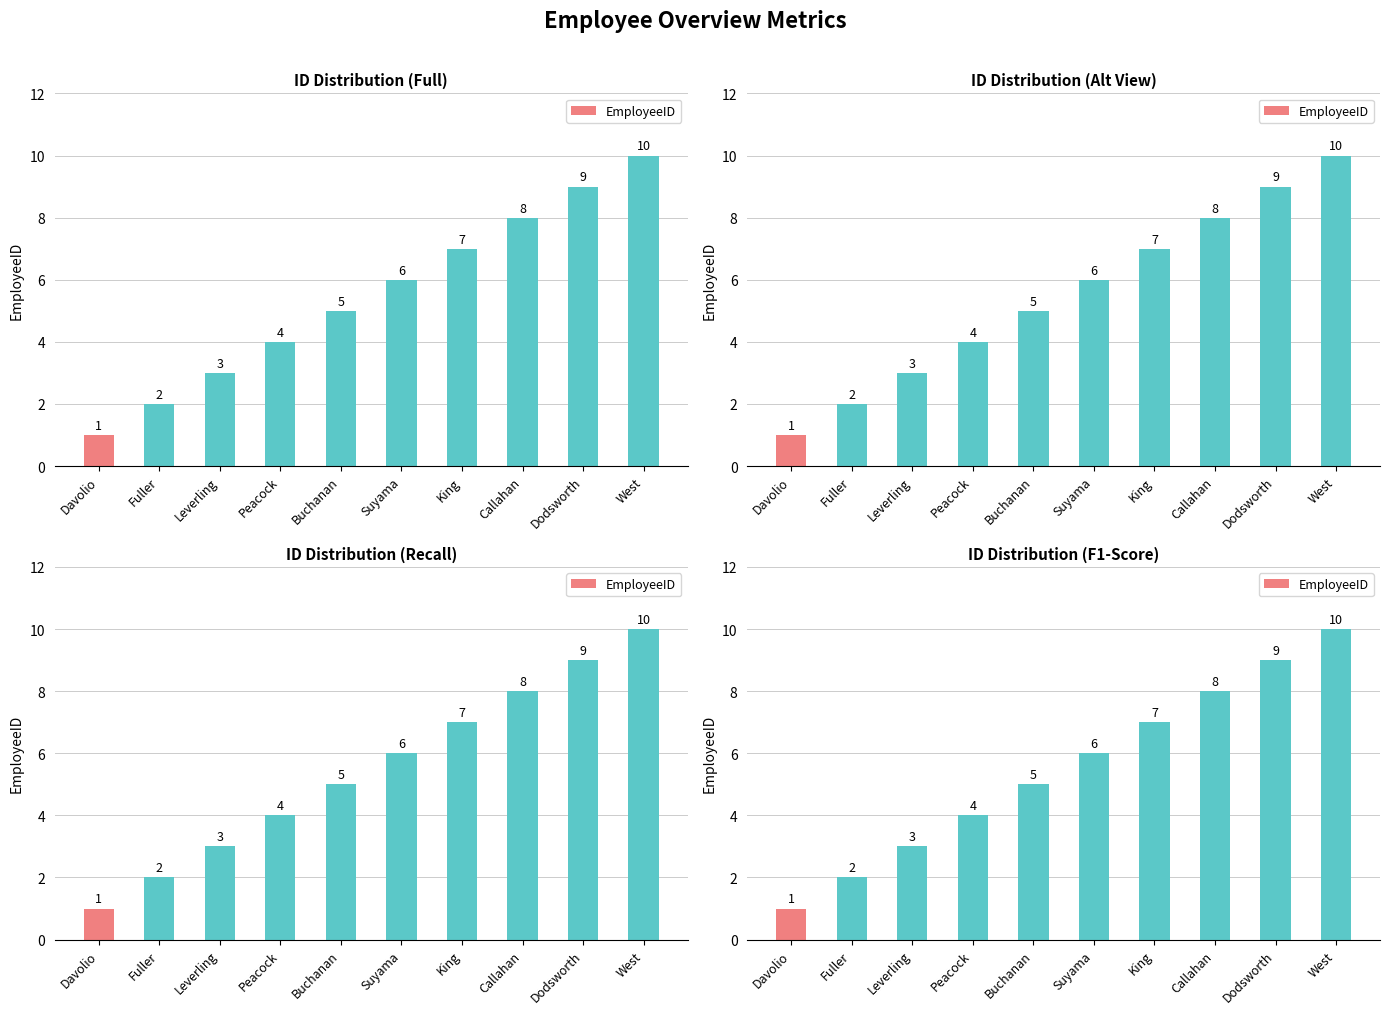

The chart shows a value of 9 at Dodsworth. True or false?

True